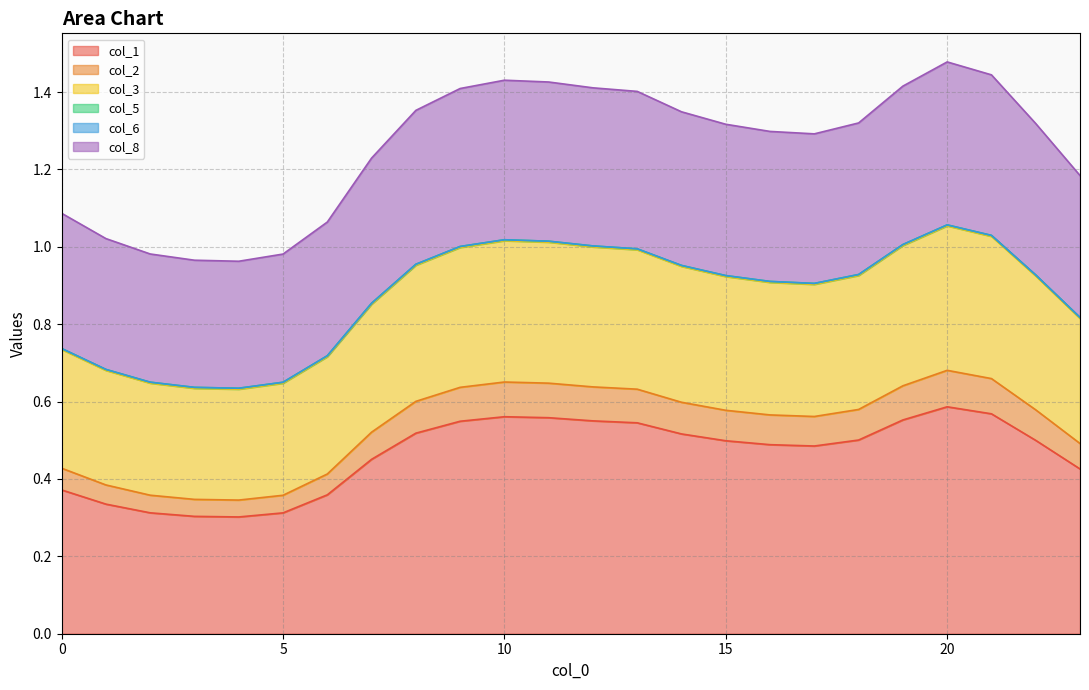

The col_1 series shows 0.1 at 1. True or false?

False